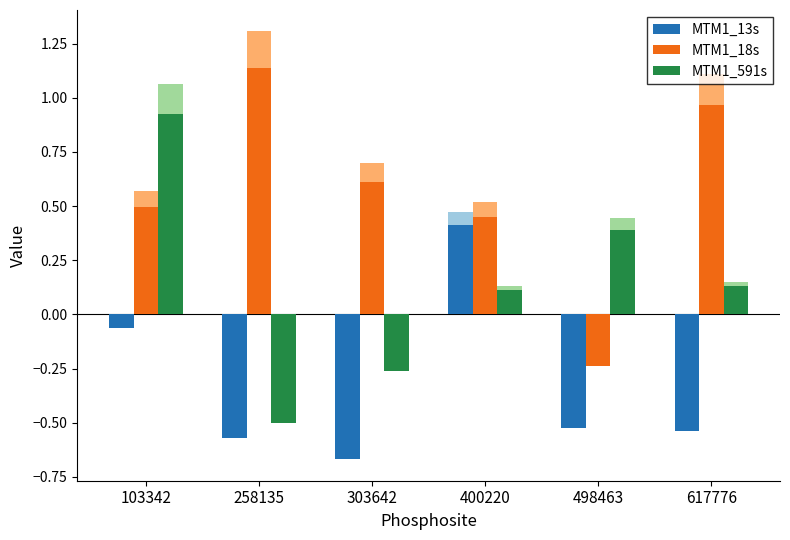

How many values in MTM1_13s are above zero?

1